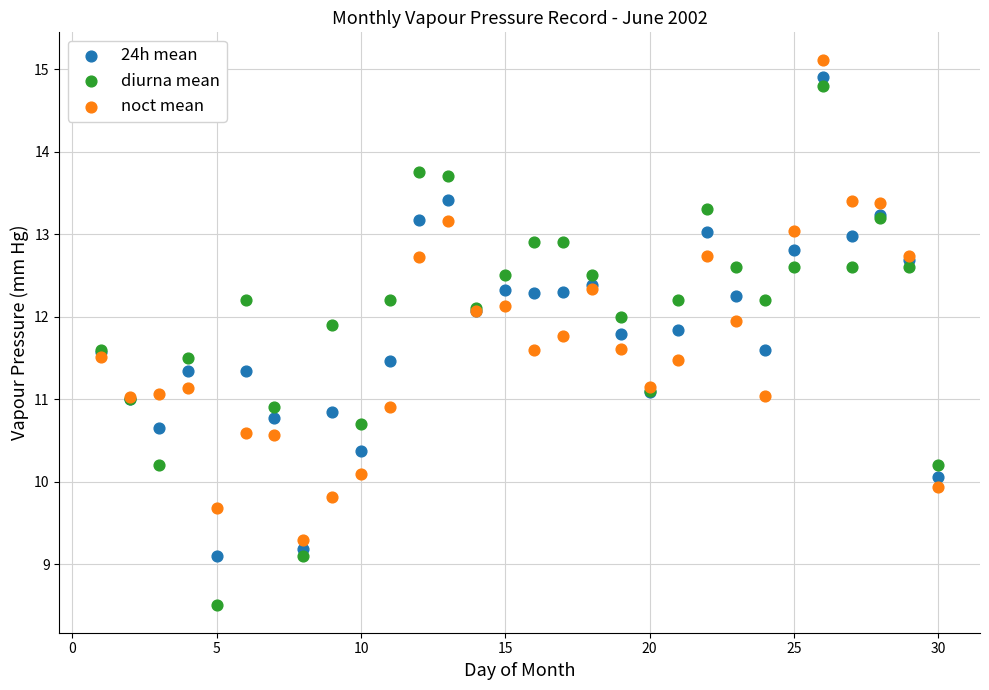

Which series has the largest Y range (max minus min)?

diurna mean